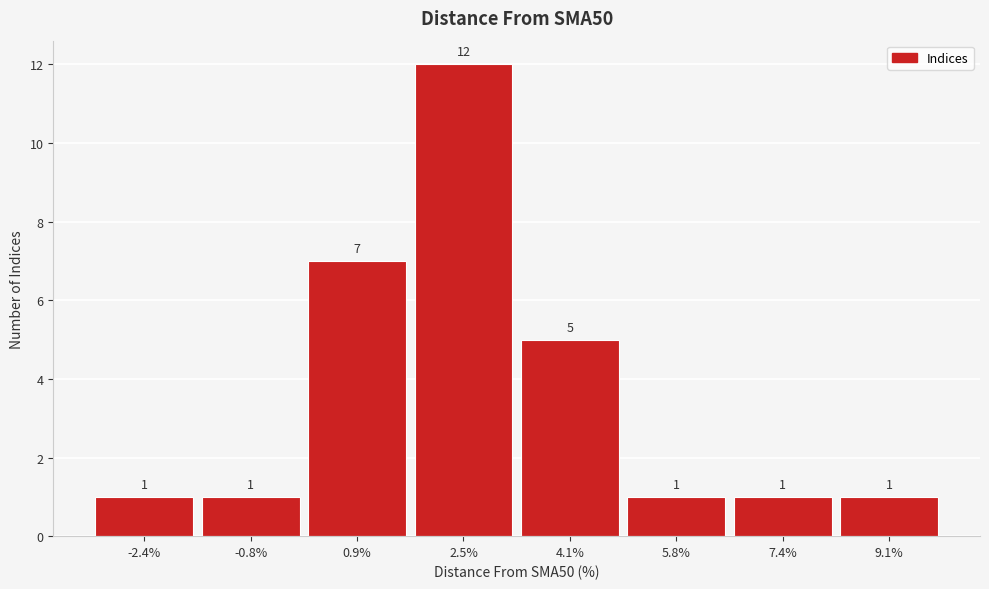

Reading right to left, transcribe all the data shown in this chart.

9.1%=1	7.4%=1	5.8%=1	4.1%=5	2.5%=12	0.9%=7	-0.8%=1	-2.4%=1